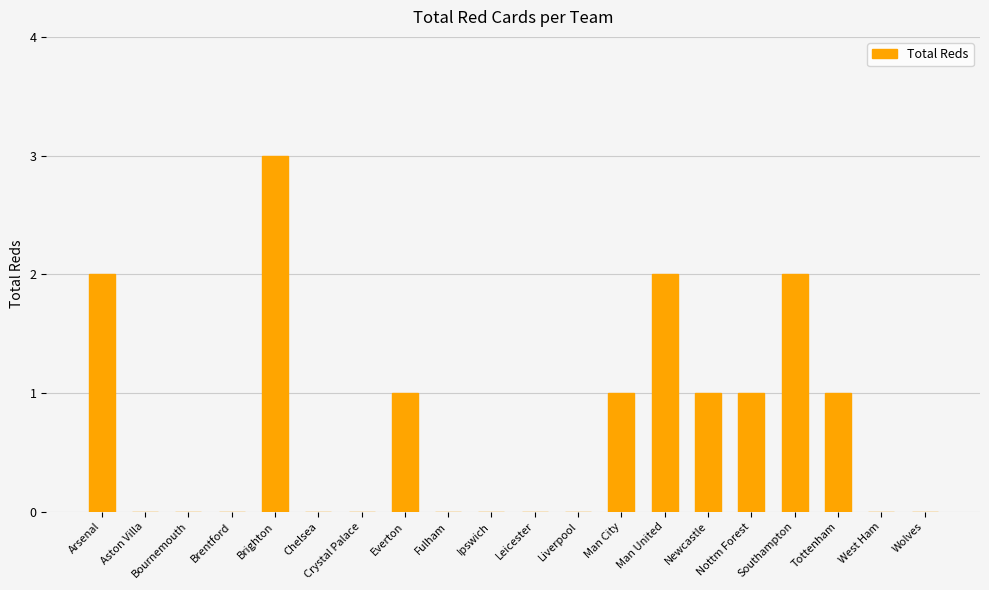

Between Man City and Arsenal, which is larger?

Arsenal